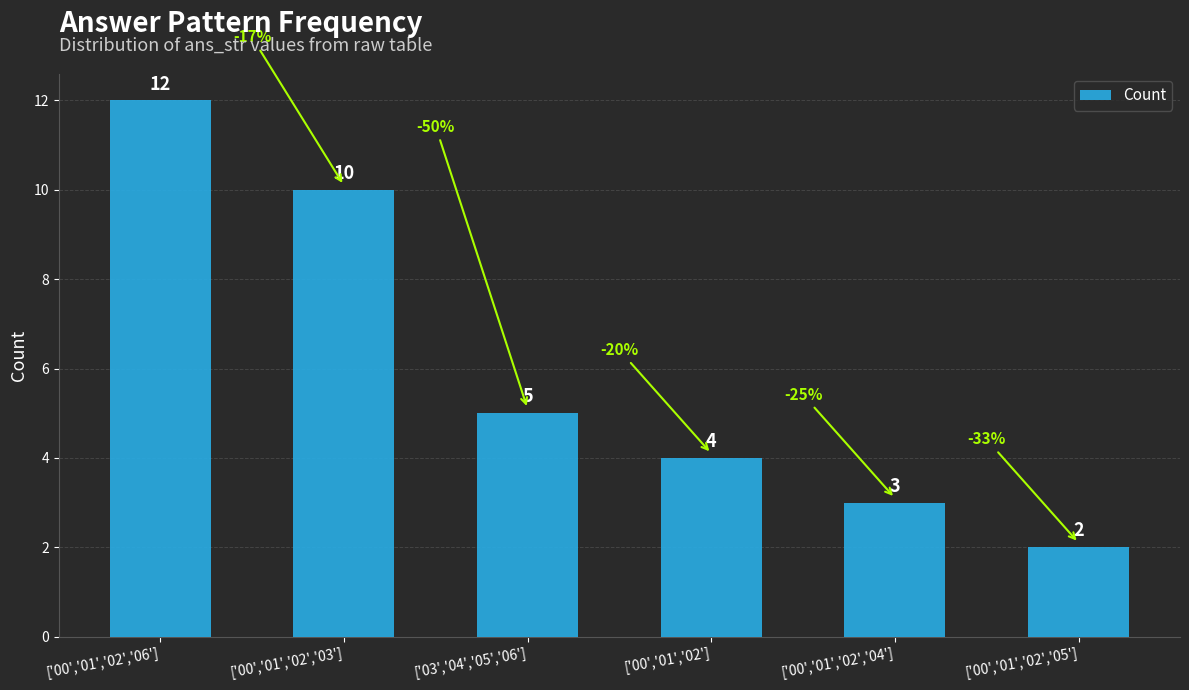

List the labels in order of value, largest first.

['00','01','02','06'], ['00','01','02','03'], ['03','04','05','06'], ['00','01','02'], ['00','01','02','04'], ['00','01','02','05']